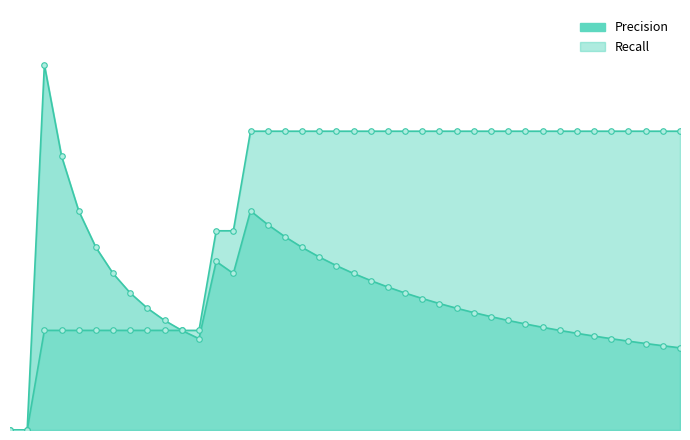

Which label corresponds to the smallest value in the chart?

1